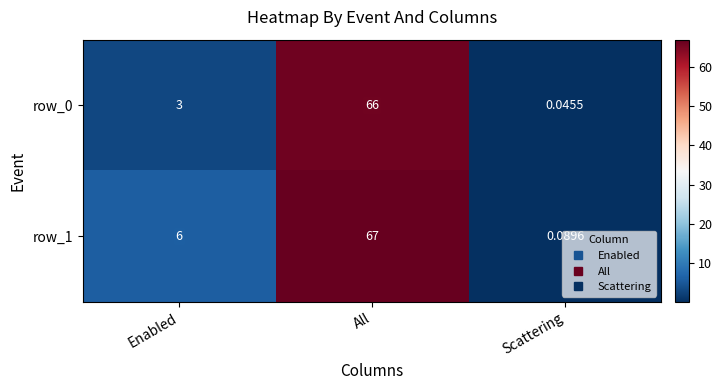

What is the sum of all row_0 values?

69.0